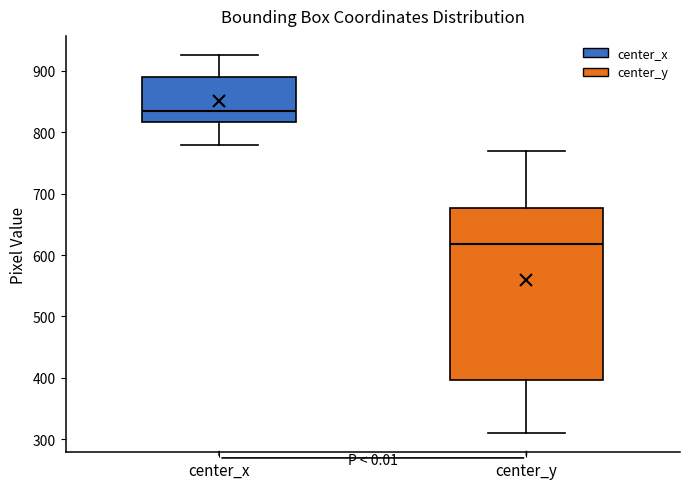

Which box's median line is the lowest?

center_y